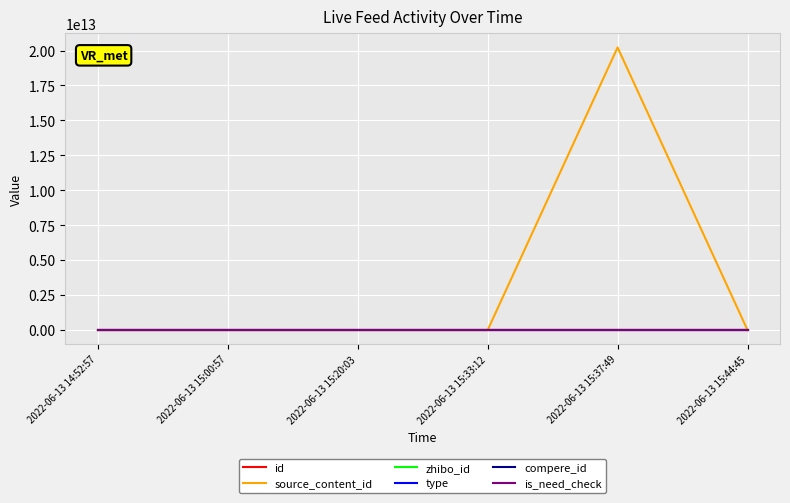

Does the chart display data point markers on the line(s)?

No